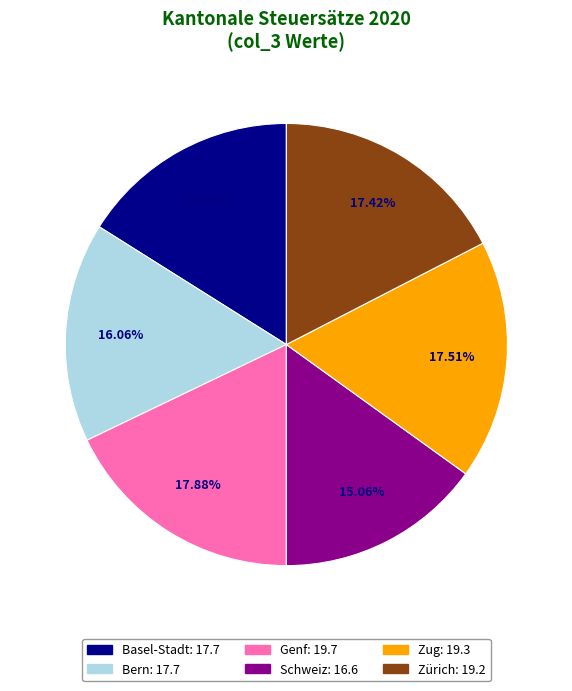

How many segments does this pie chart have?

6